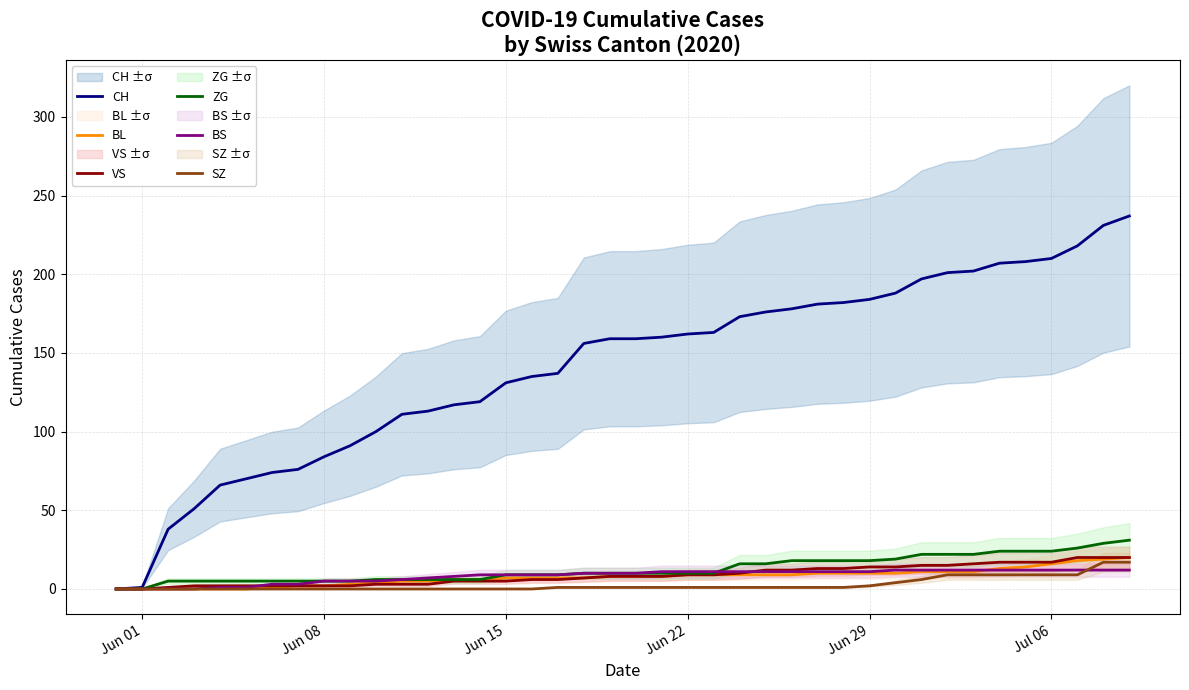

What is the value of the CH point at the 20th from the left?

159